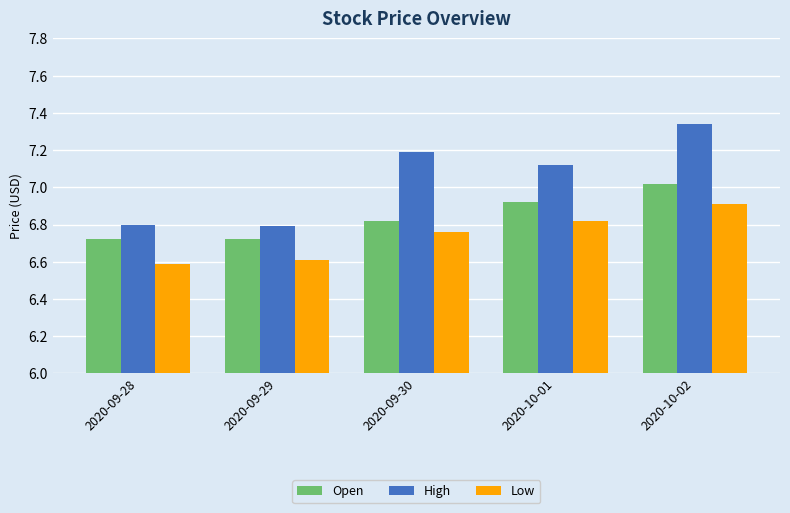

Rank the categories by Low value from highest to lowest.

2020-10-02, 2020-10-01, 2020-09-30, 2020-09-29, 2020-09-28